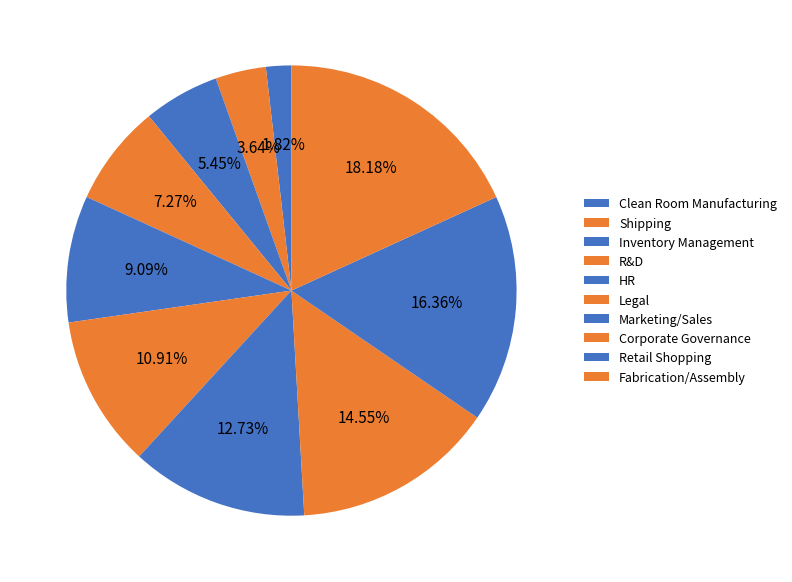

To the nearest percent, what is the difference between the Marketing/Sales and R&D slice percentages?

5%